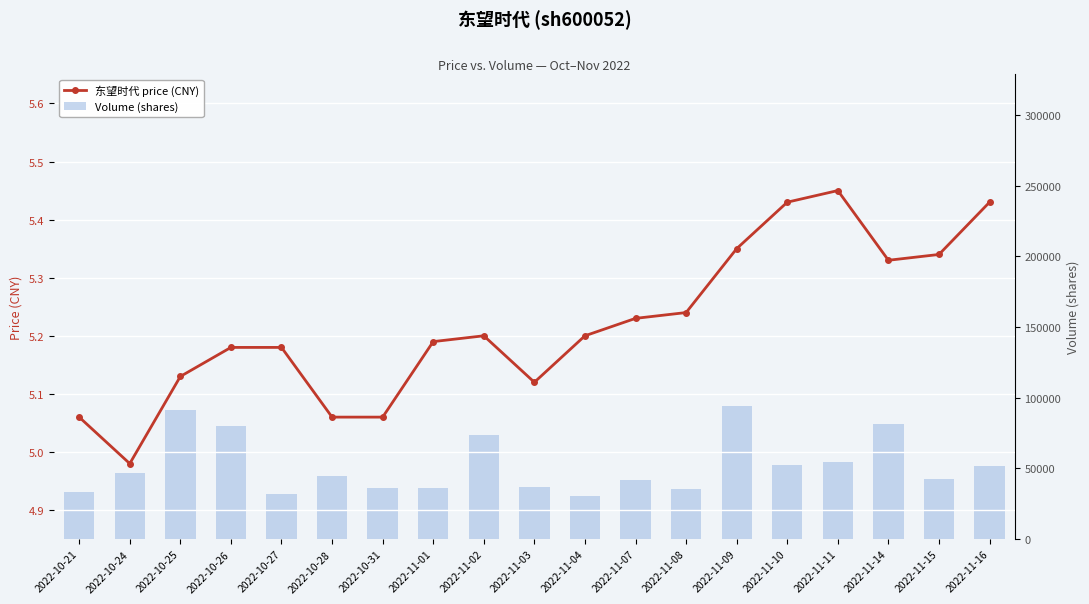

Between 2022-10-24 and 2022-10-27, which series saw the biggest shift?

volume